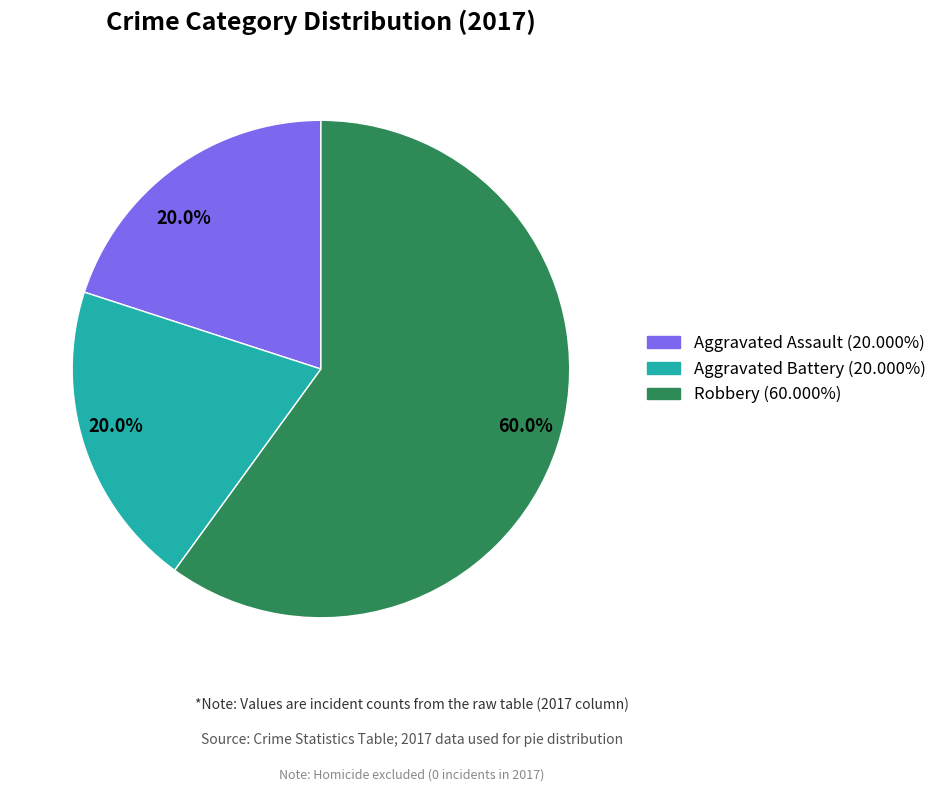

Is there a majority slice in this chart?

Yes